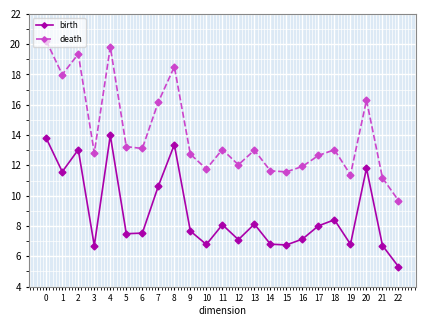

How many data points in death are less than 13?

11